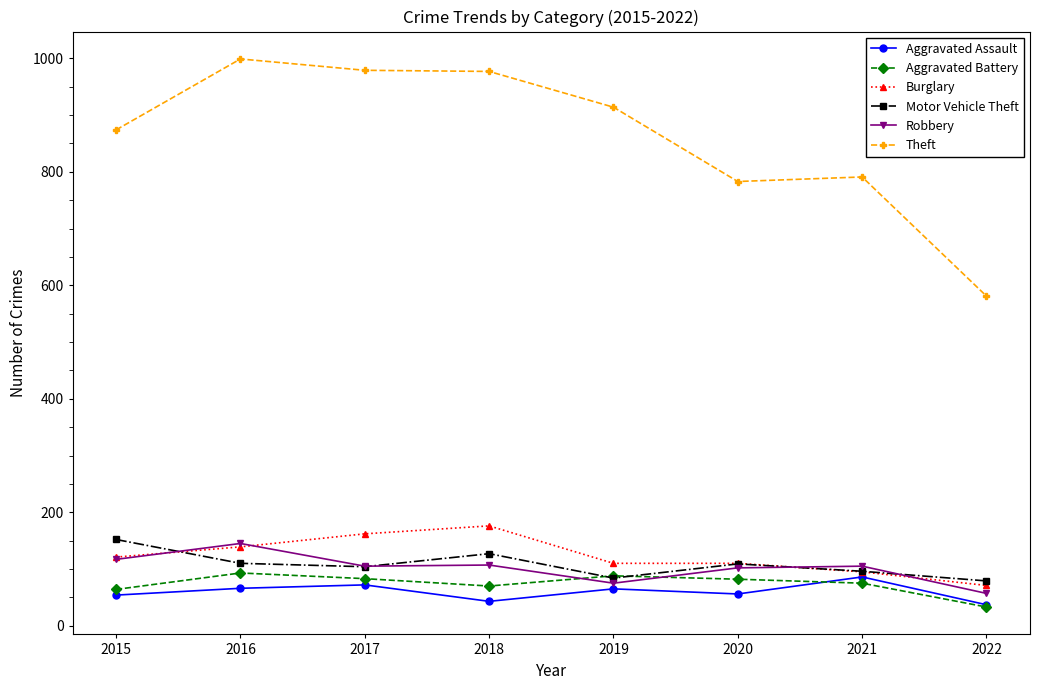

Where is the first local maximum for Burglary?

2018